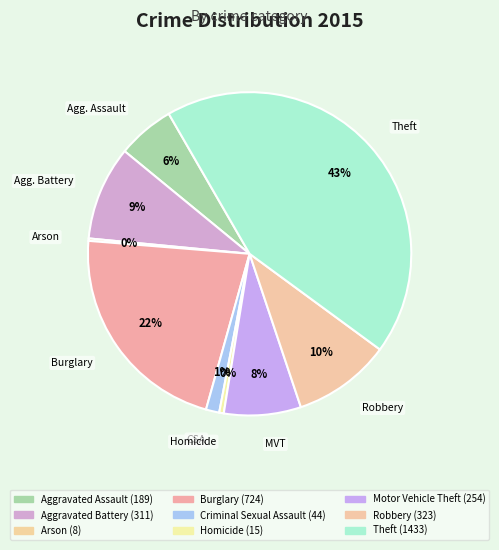

What portion of the pie excludes Motor Vehicle Theft?

92.3%